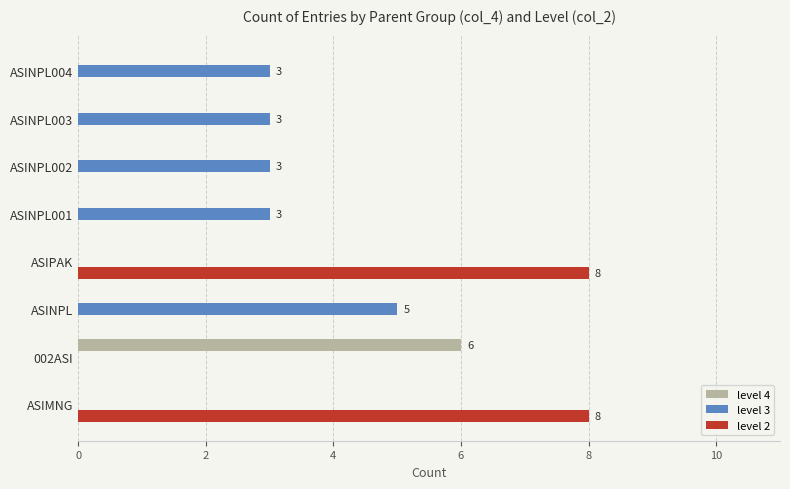

What is the greatest value displayed?

8